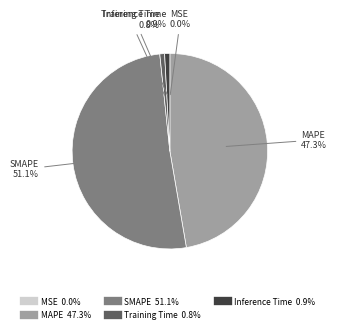

What portion of the pie excludes Training Time?

99.2%